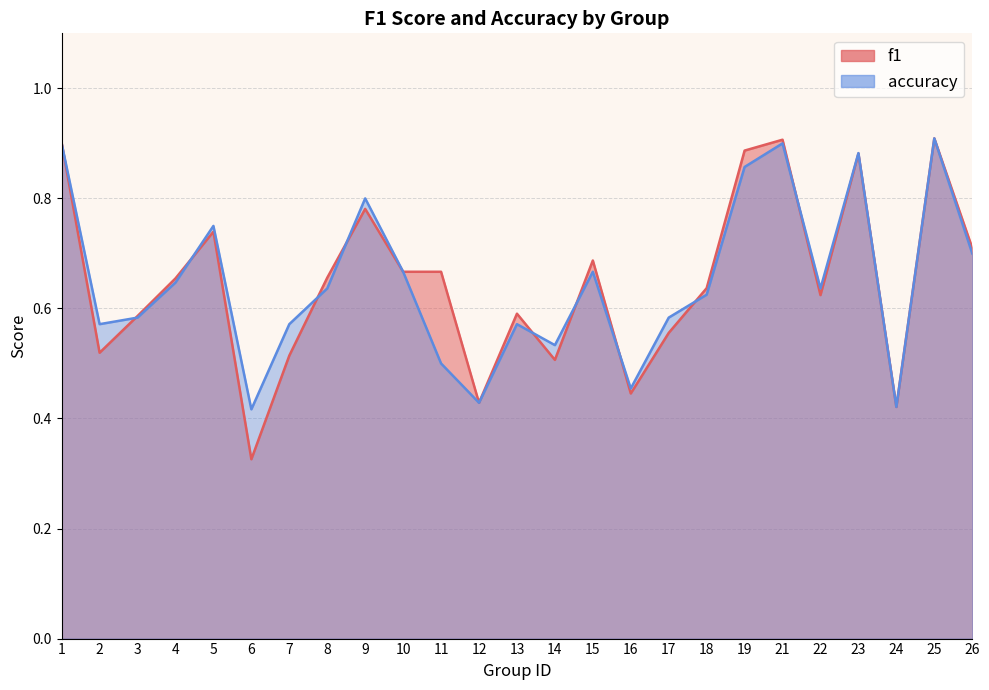

True or false: f1 has a value of 1.0 at 10.

False